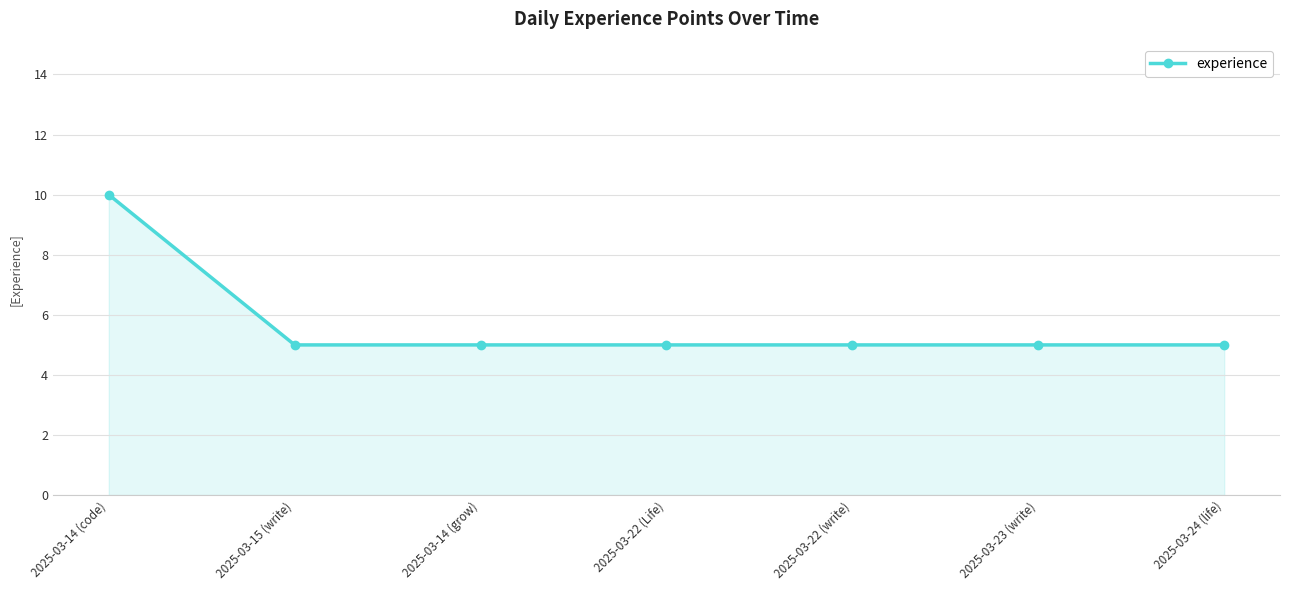

What is the average value?

6